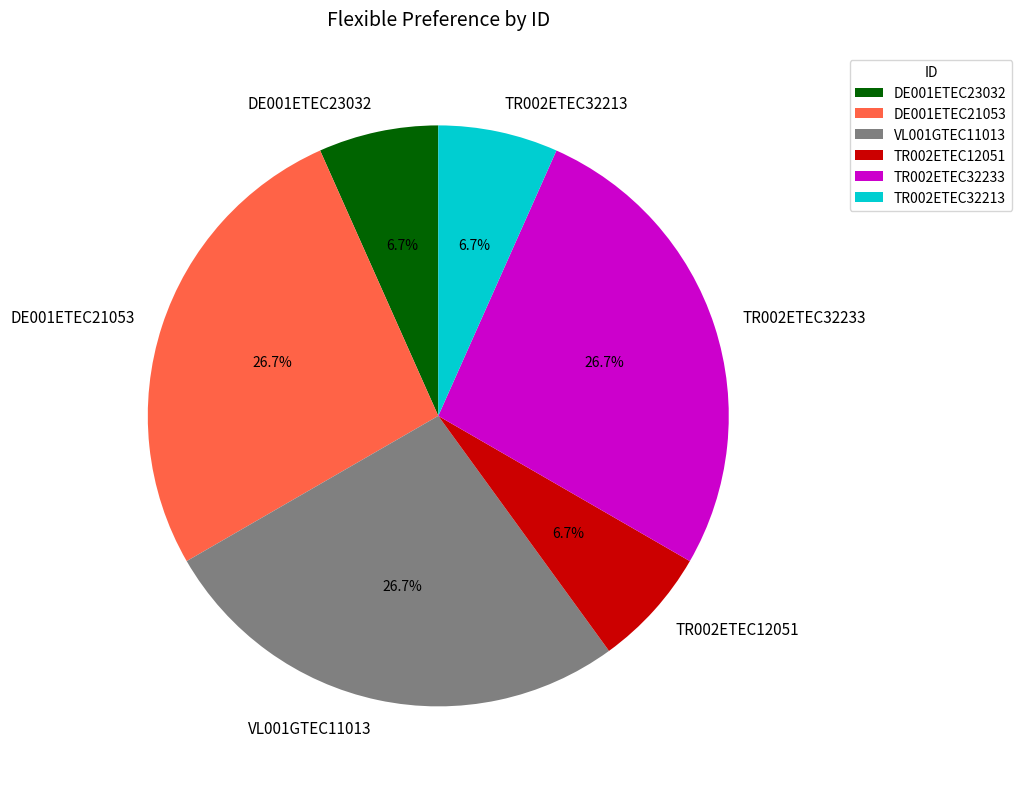

How many segments does this pie chart have?

6